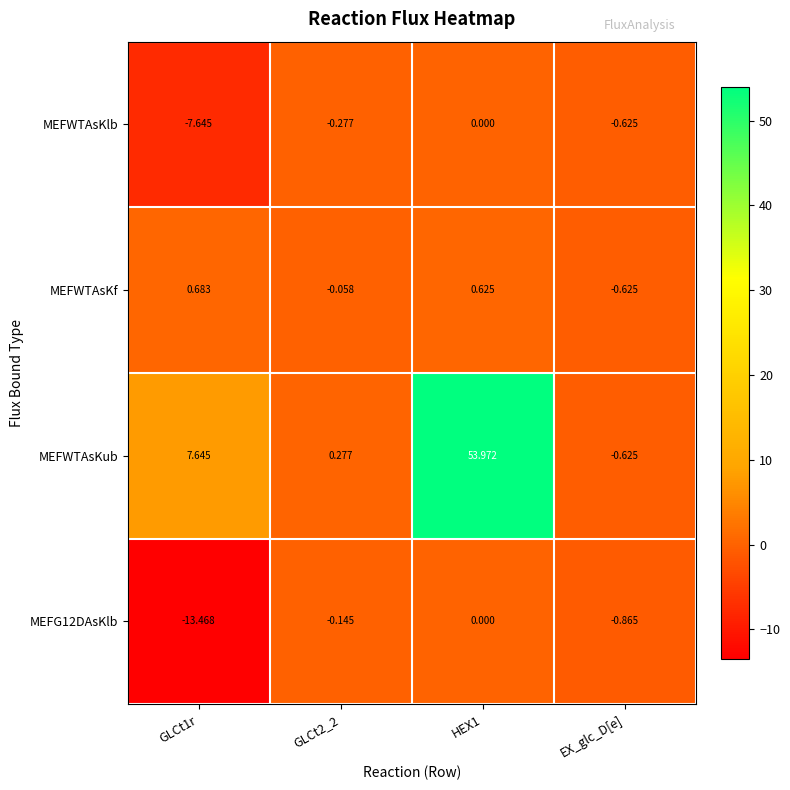

At which label is MEFWTAsKlb closest to -3?

EX_glc_D[e]